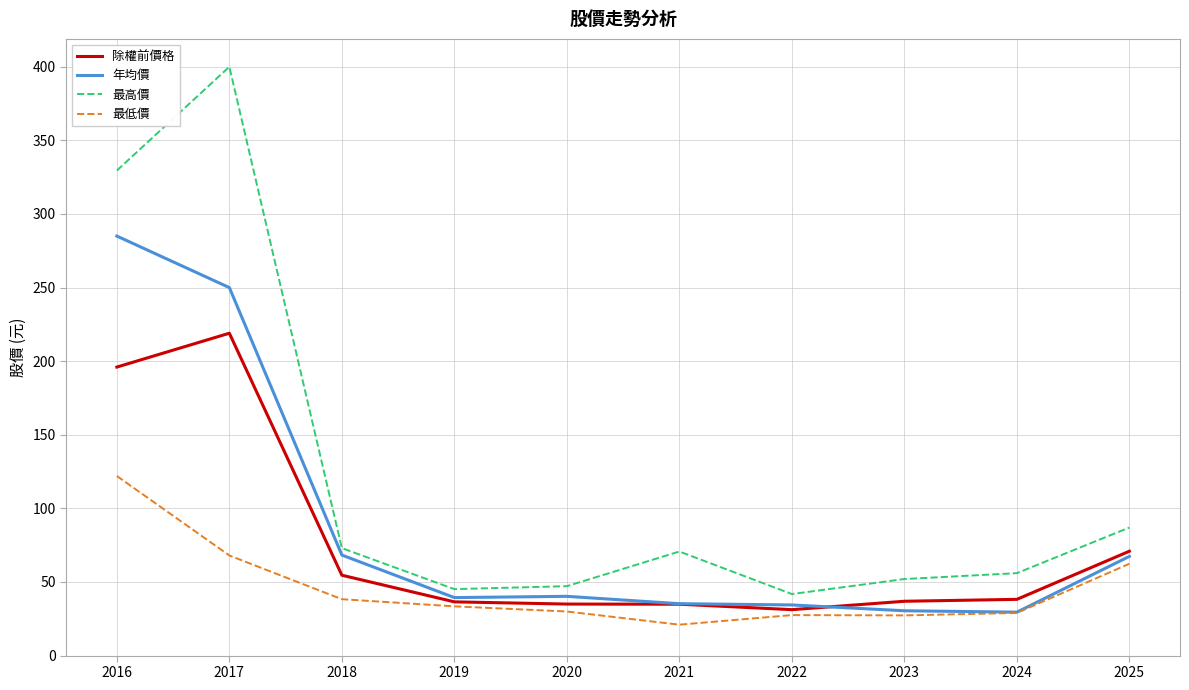

True or false: 除權前價格 has a value of 31.2 at 2022.

True